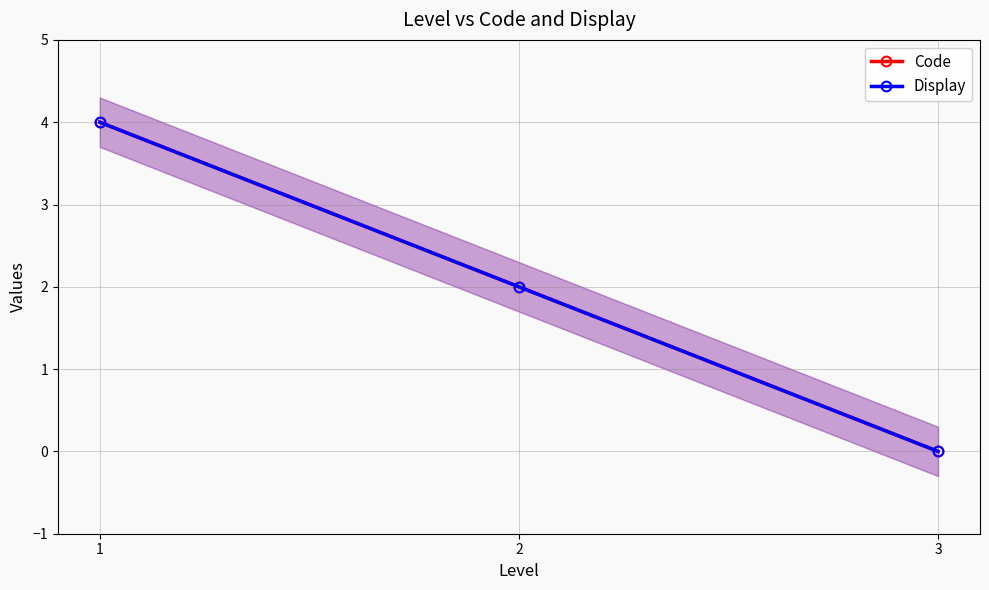

What is the difference between the Display values at 3 and 1?

4